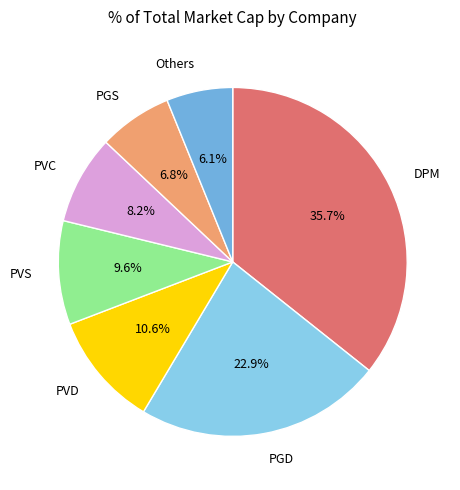

Rank the categories by value from lowest to highest.

Others, PGS, PVC, PVS, PVD, PGD, DPM